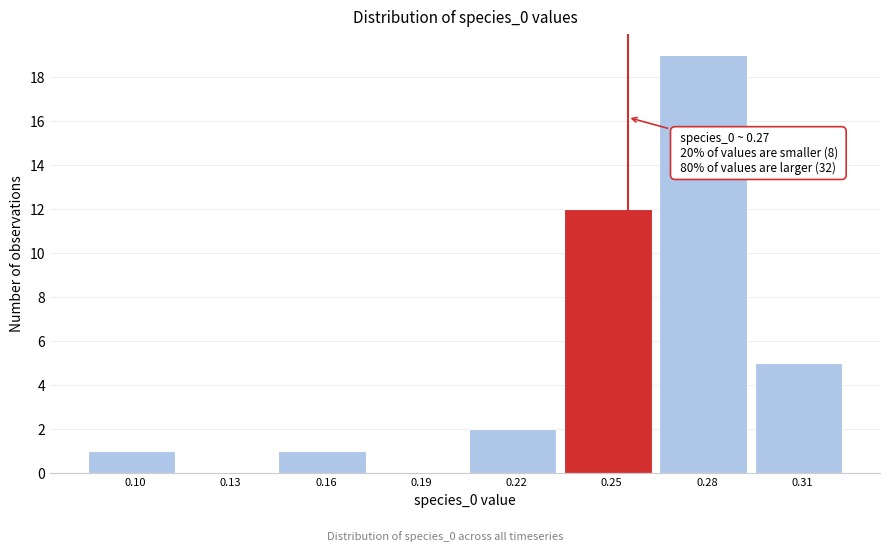

Reading left to right, extract all data points from this chart.

0.10=1	0.13=0	0.16=1	0.19=0	0.22=2	0.25=12	0.28=19	0.31=5